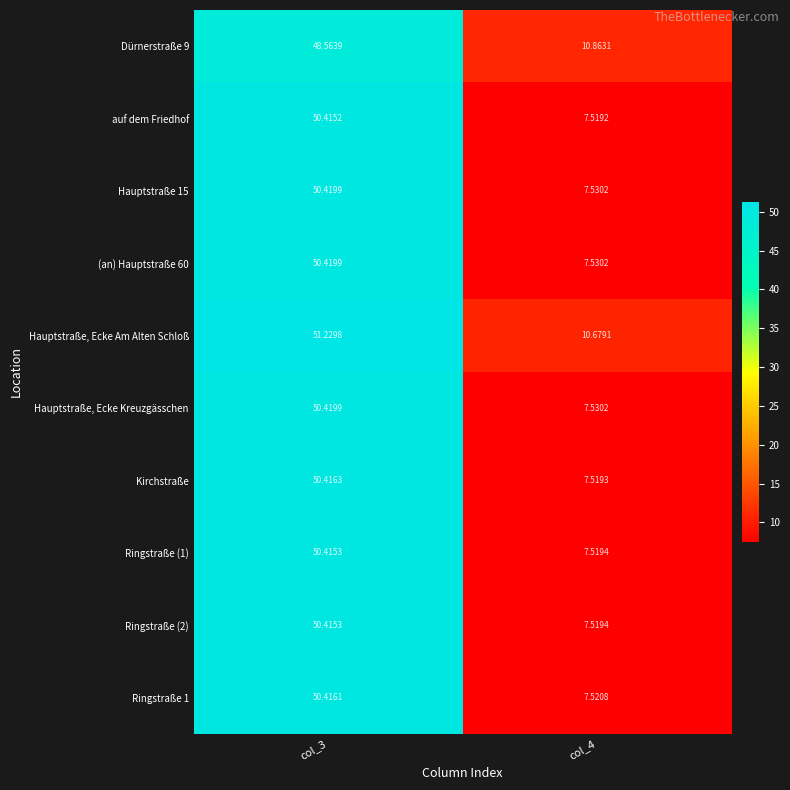

Between col_3 and col_4, which series saw the biggest shift?

Kirchstraße